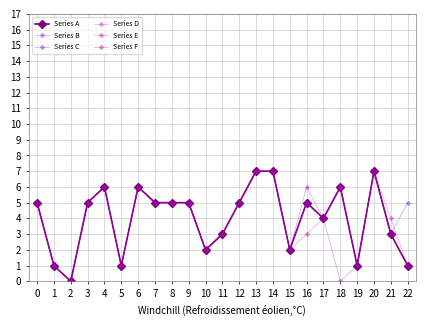

What value does the Series B series have at 14?

7